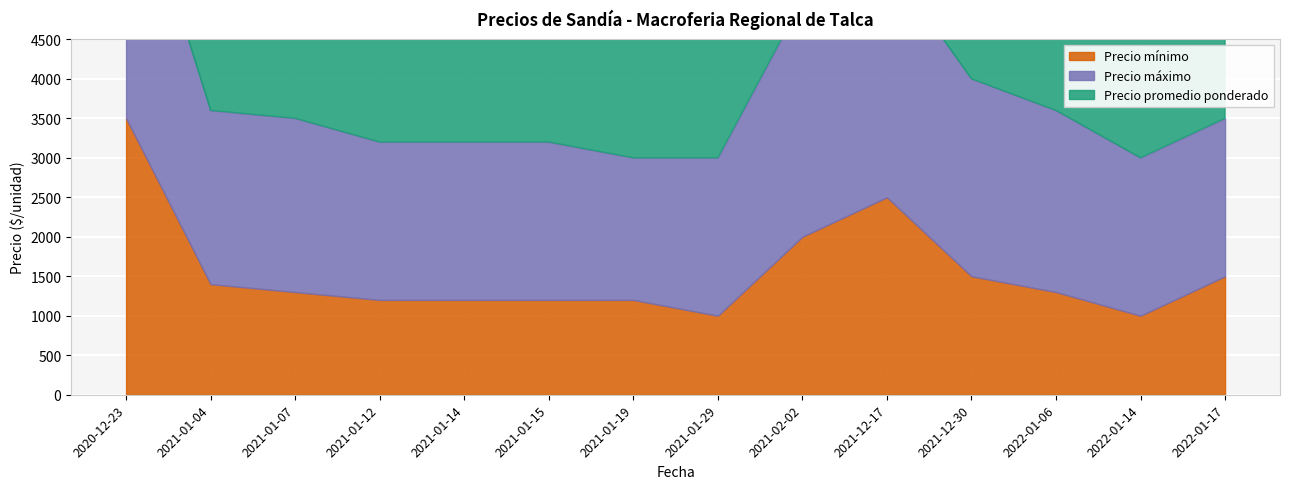

The Precio promedio ponderado series shows 2000 at 2021-12-30. True or false?

True